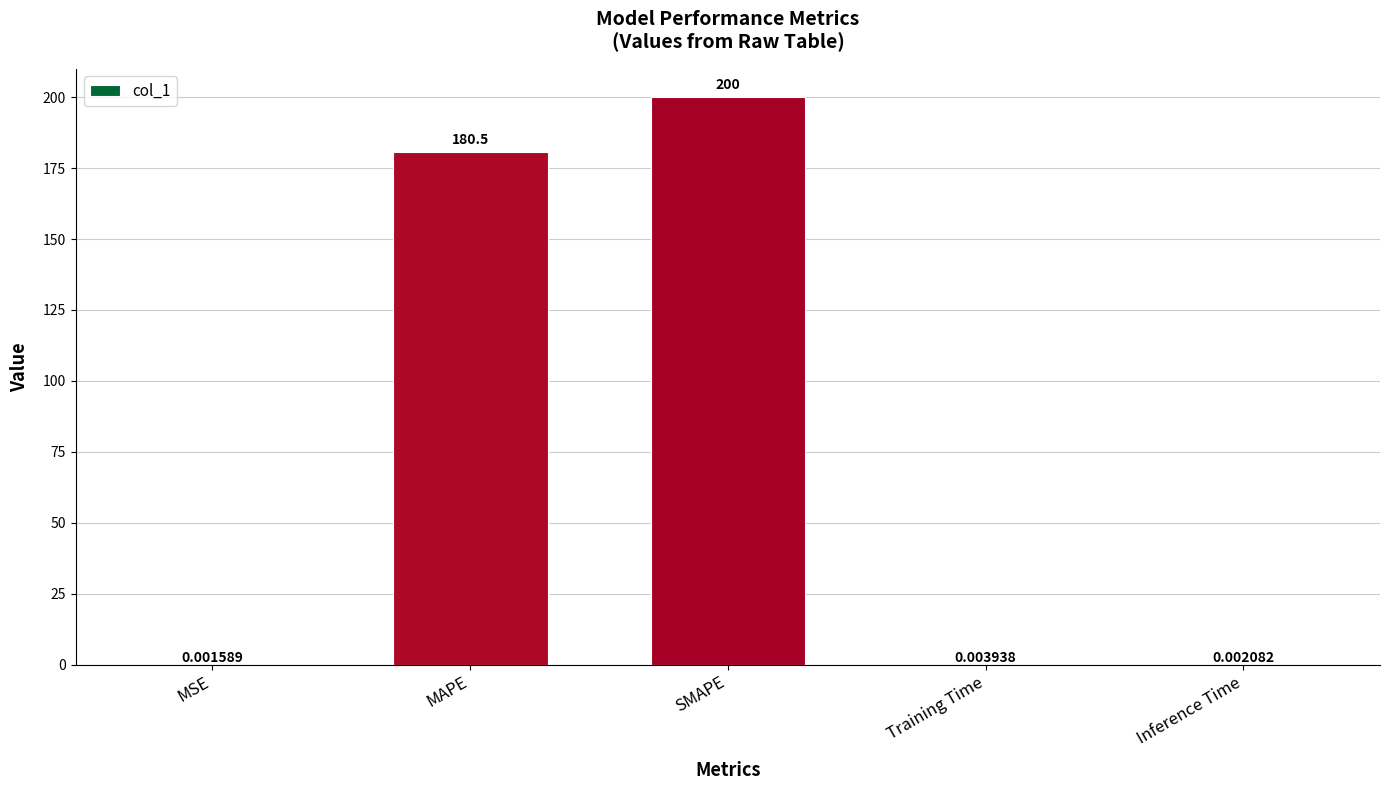

What is the sum of all values?

380.5